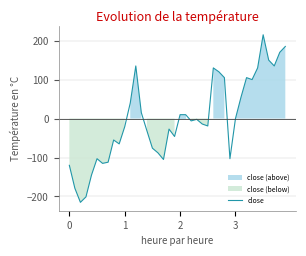

What is the minimum value for close?

-215